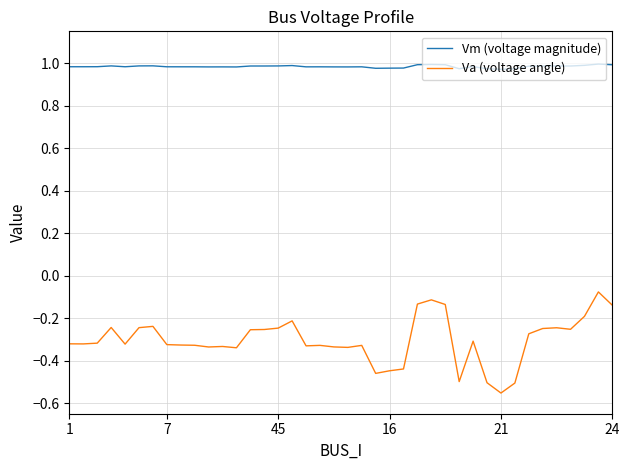

Which series has the largest total across all categories?

Vm (voltage magnitude)